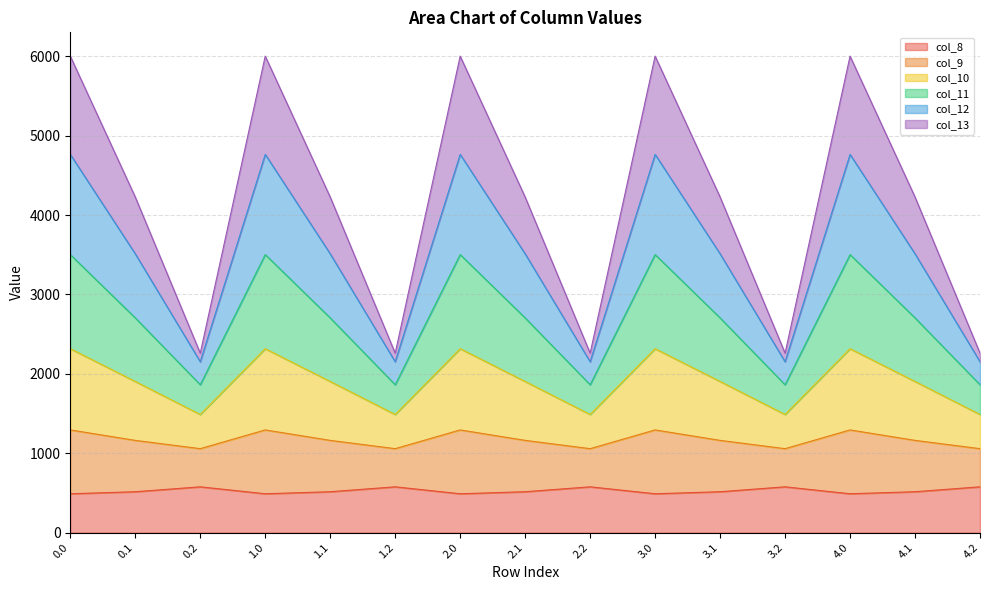

What is the highest value of the col_8 series?

576.6